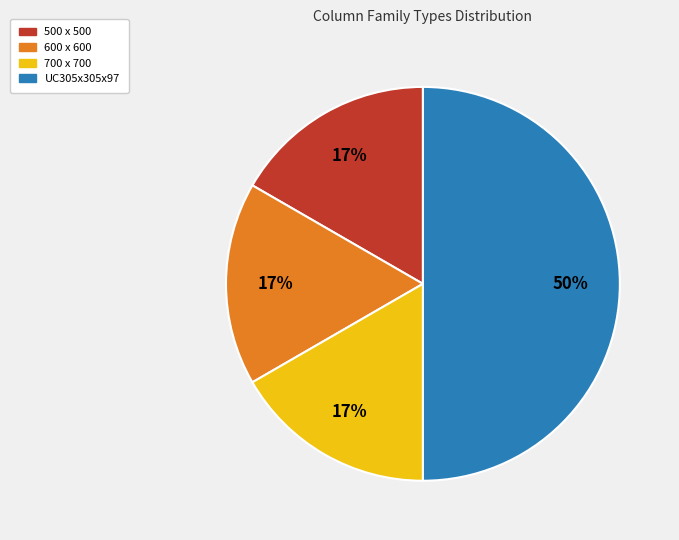

To the nearest percent, what is the difference between the largest and smallest slice percentages?

33%